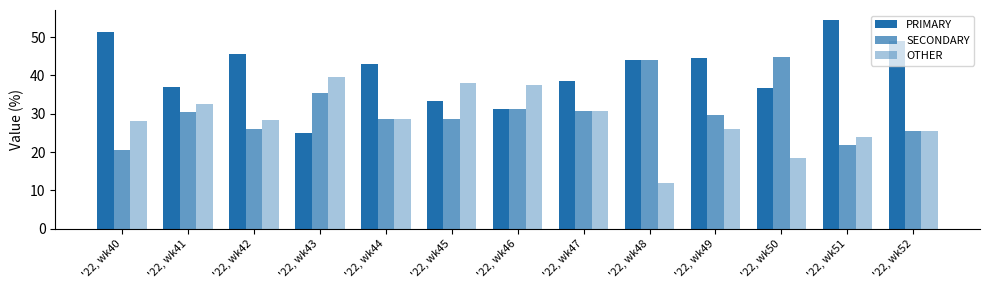

Rank the series by their maximum value, from highest to lowest.

PRIMARY, SECONDARY, OTHER